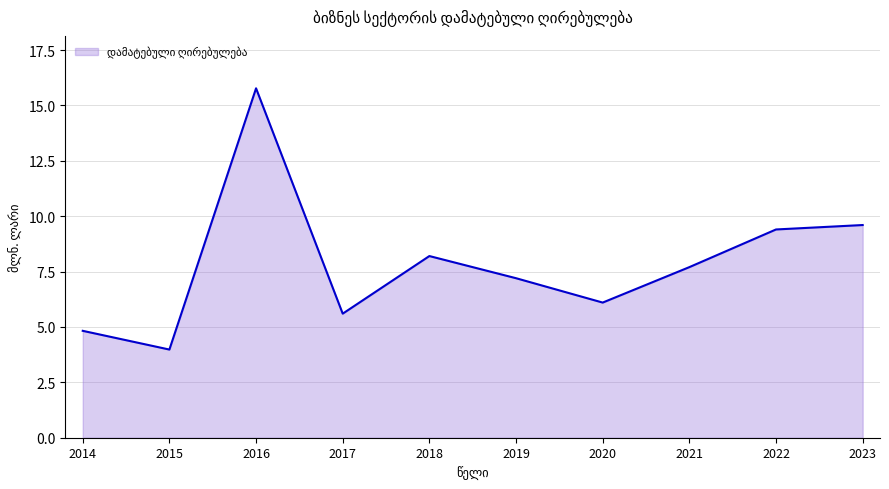

What is the difference between the maximum and minimum values?

11.8